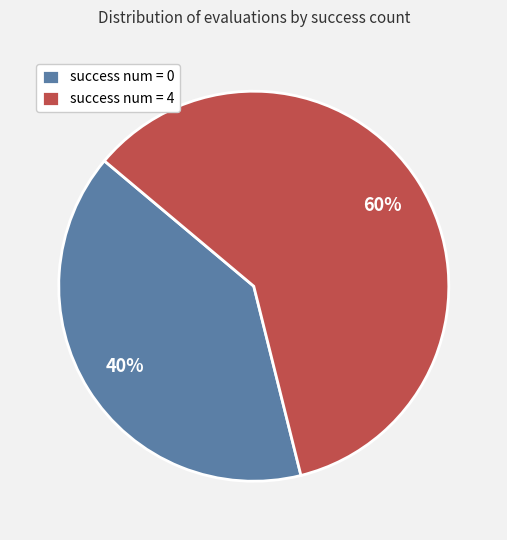

How many slices are in this pie chart?

2